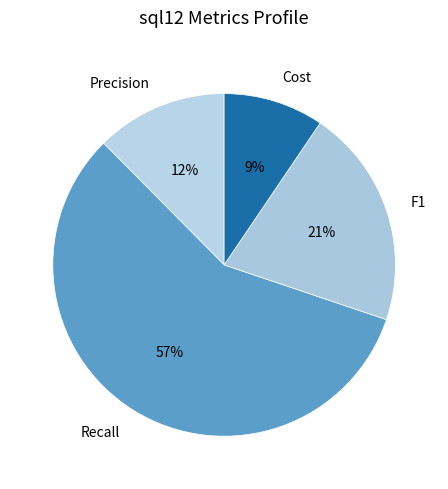

Combined, do Precision and F1 account for over 50%?

No